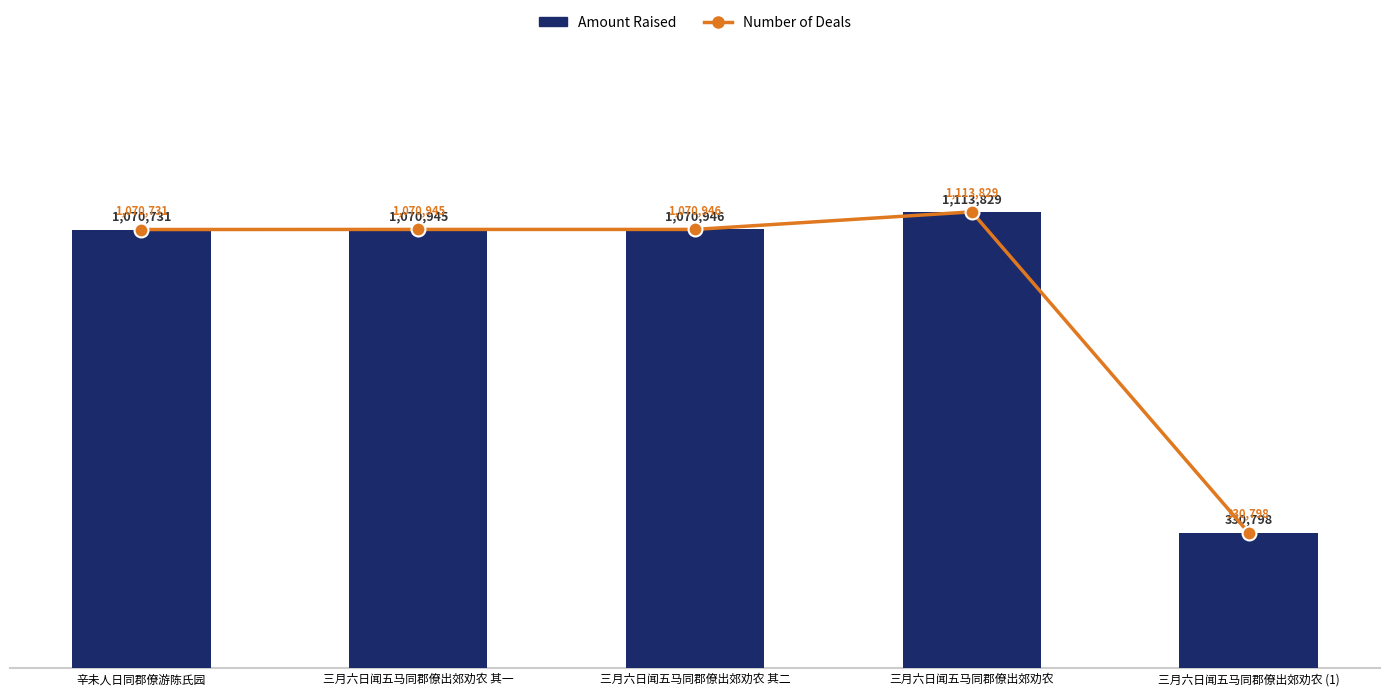

At 三月六日闻五马同郡僚出郊劝农 其一, list the series in order from smallest to largest.

col_0, col_0 (line)